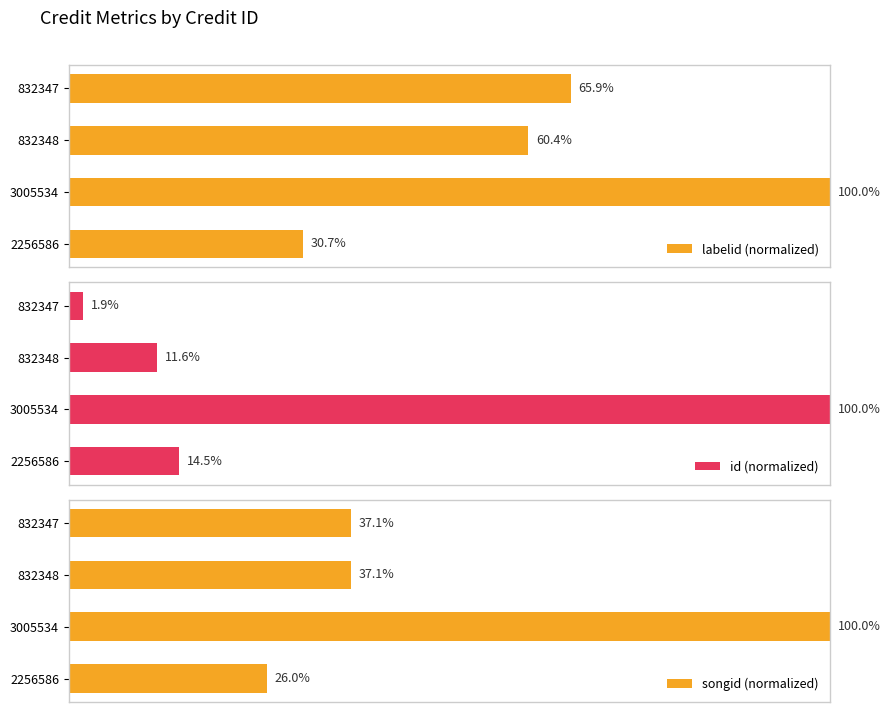

How many bars are there in each group?

3